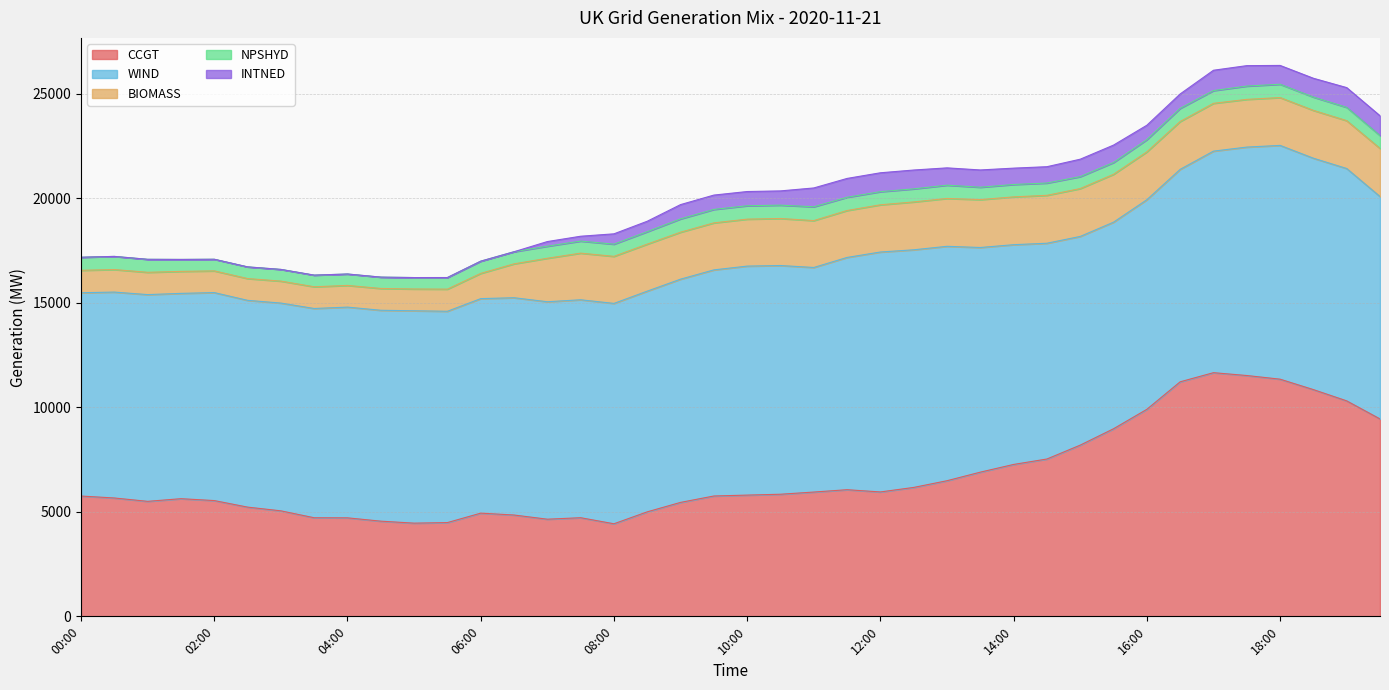

How many values in the CCGT series are below 5801?

20